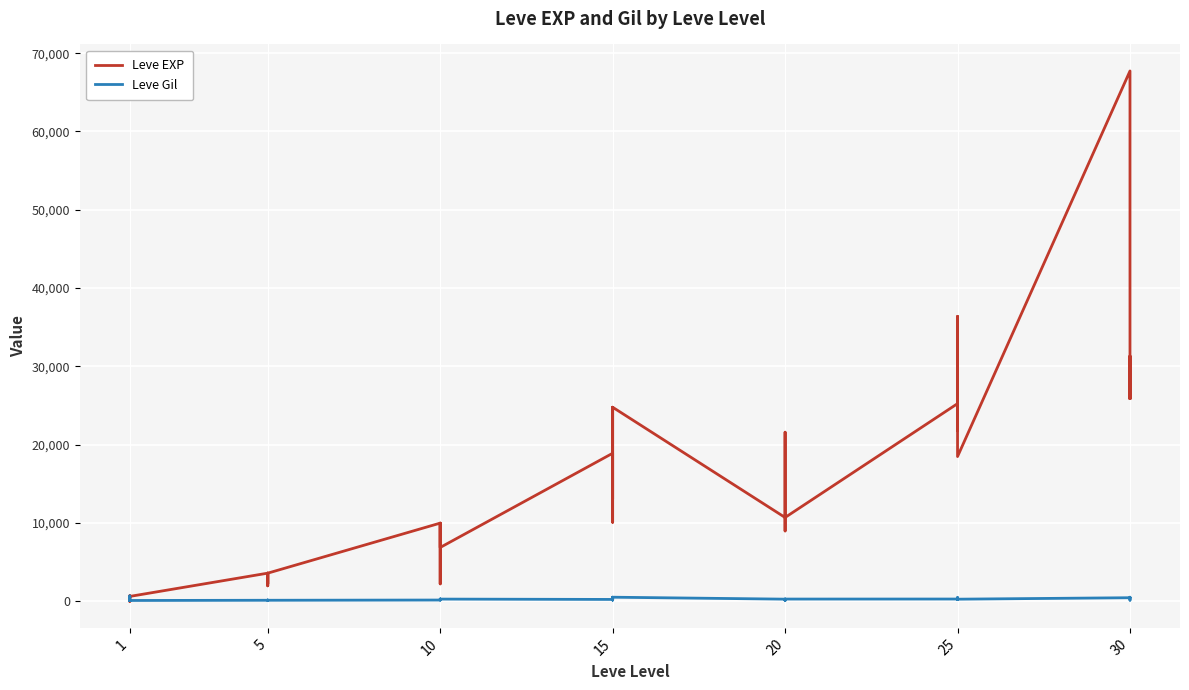

How many values in the Leve Gil series exceed 245?

19